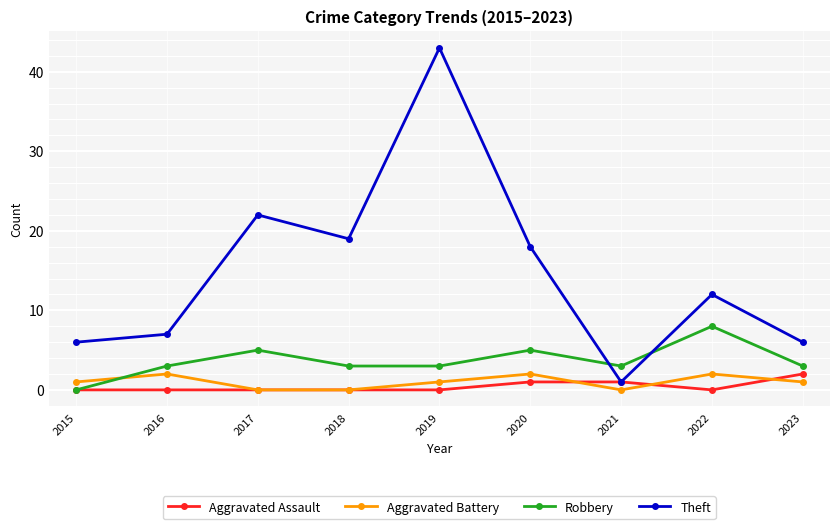

How many distinct data groups are displayed?

4